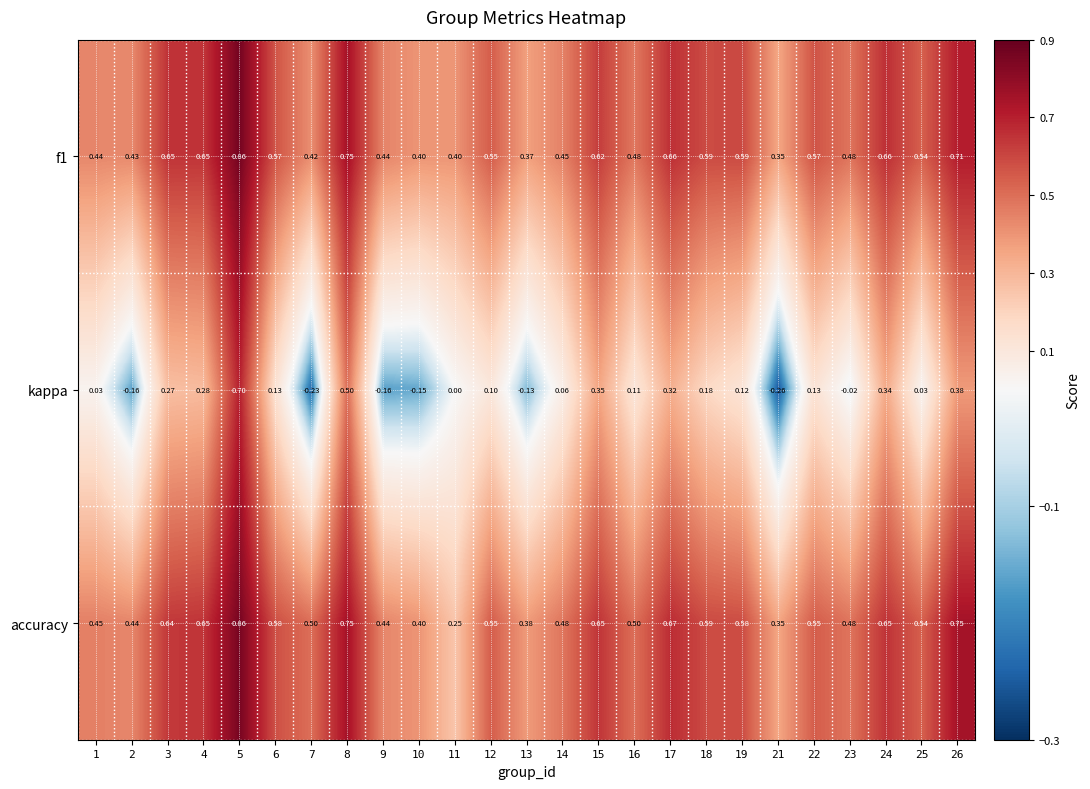

Which series has the widest spread of values?

kappa